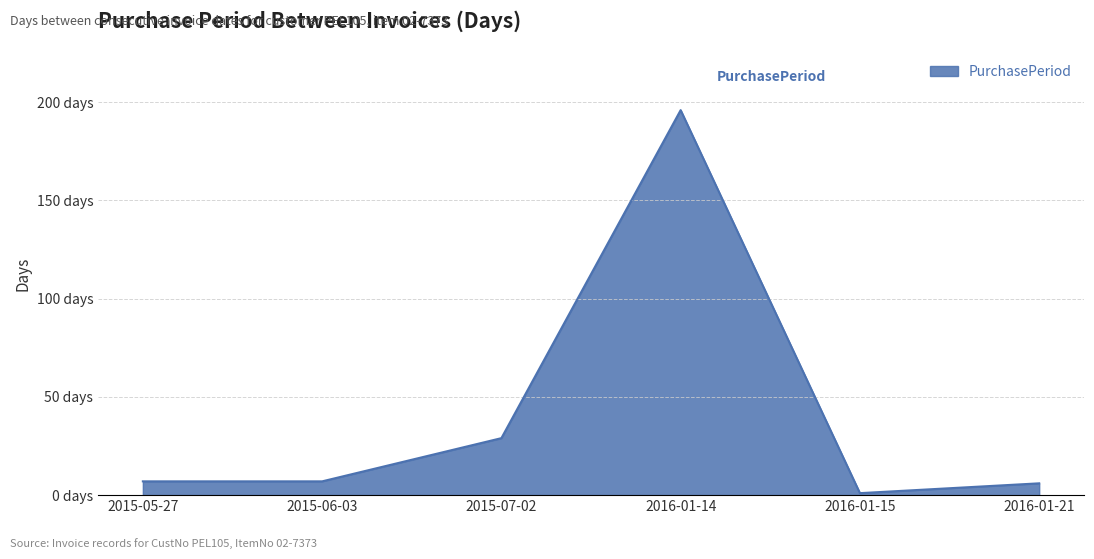

What is the average value?

41